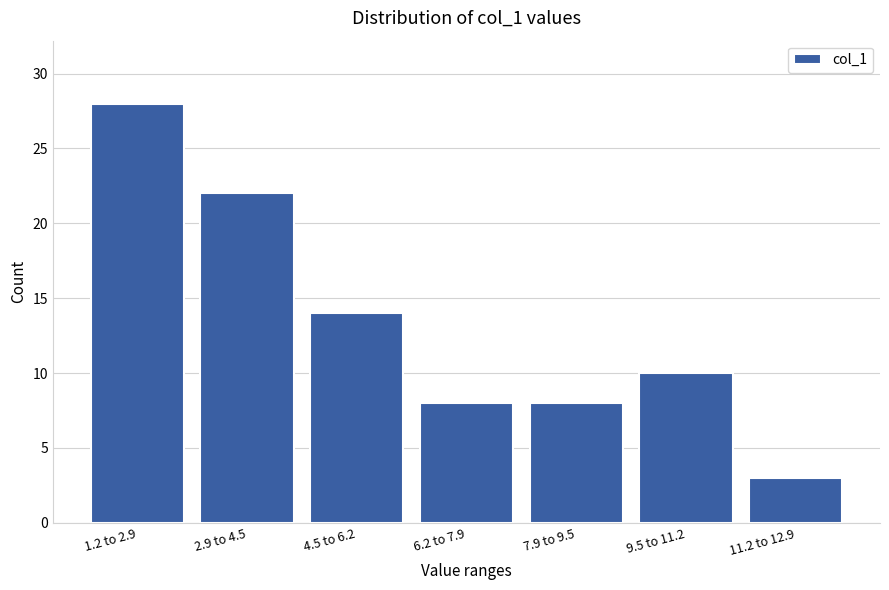

Reading right to left, what are all the values shown in this chart?

11.2 to 12.9=3	9.5 to 11.2=10	7.9 to 9.5=8	6.2 to 7.9=8	4.5 to 6.2=14	2.9 to 4.5=22	1.2 to 2.9=28